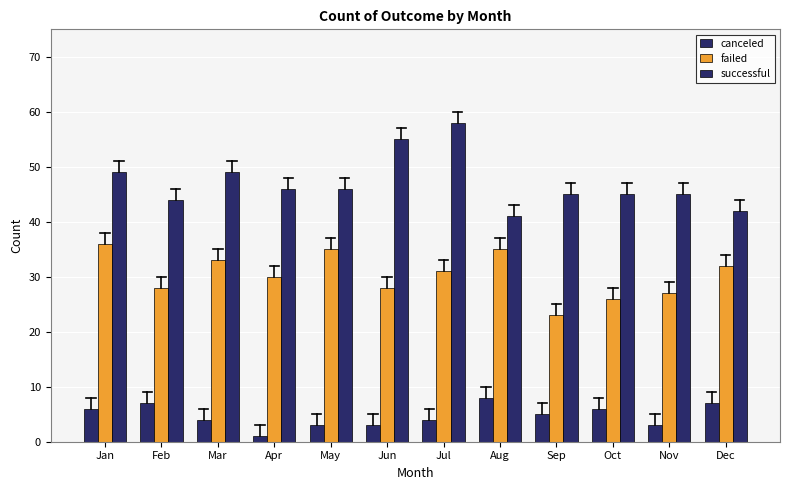

Which series changed the most between Mar and Apr?

canceled